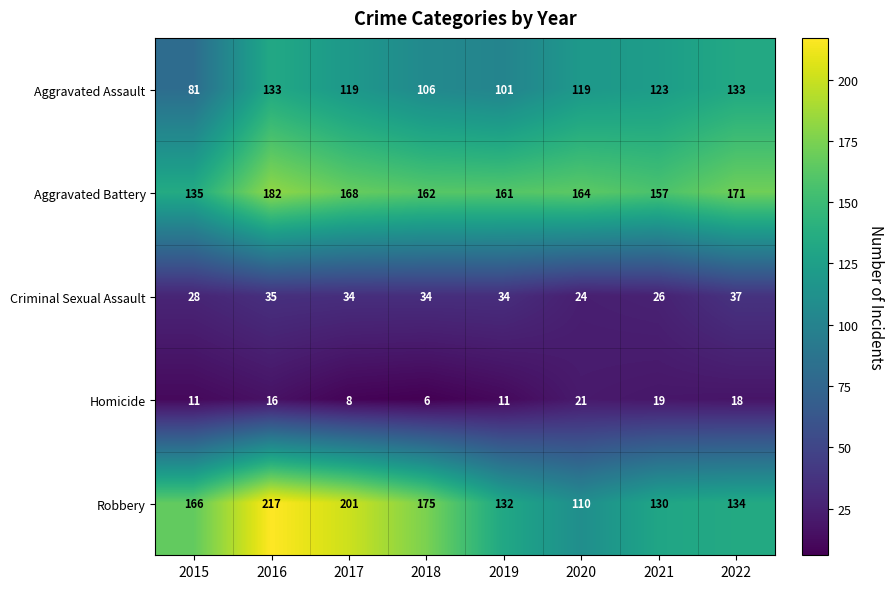

Which series has the widest spread of values?

Robbery